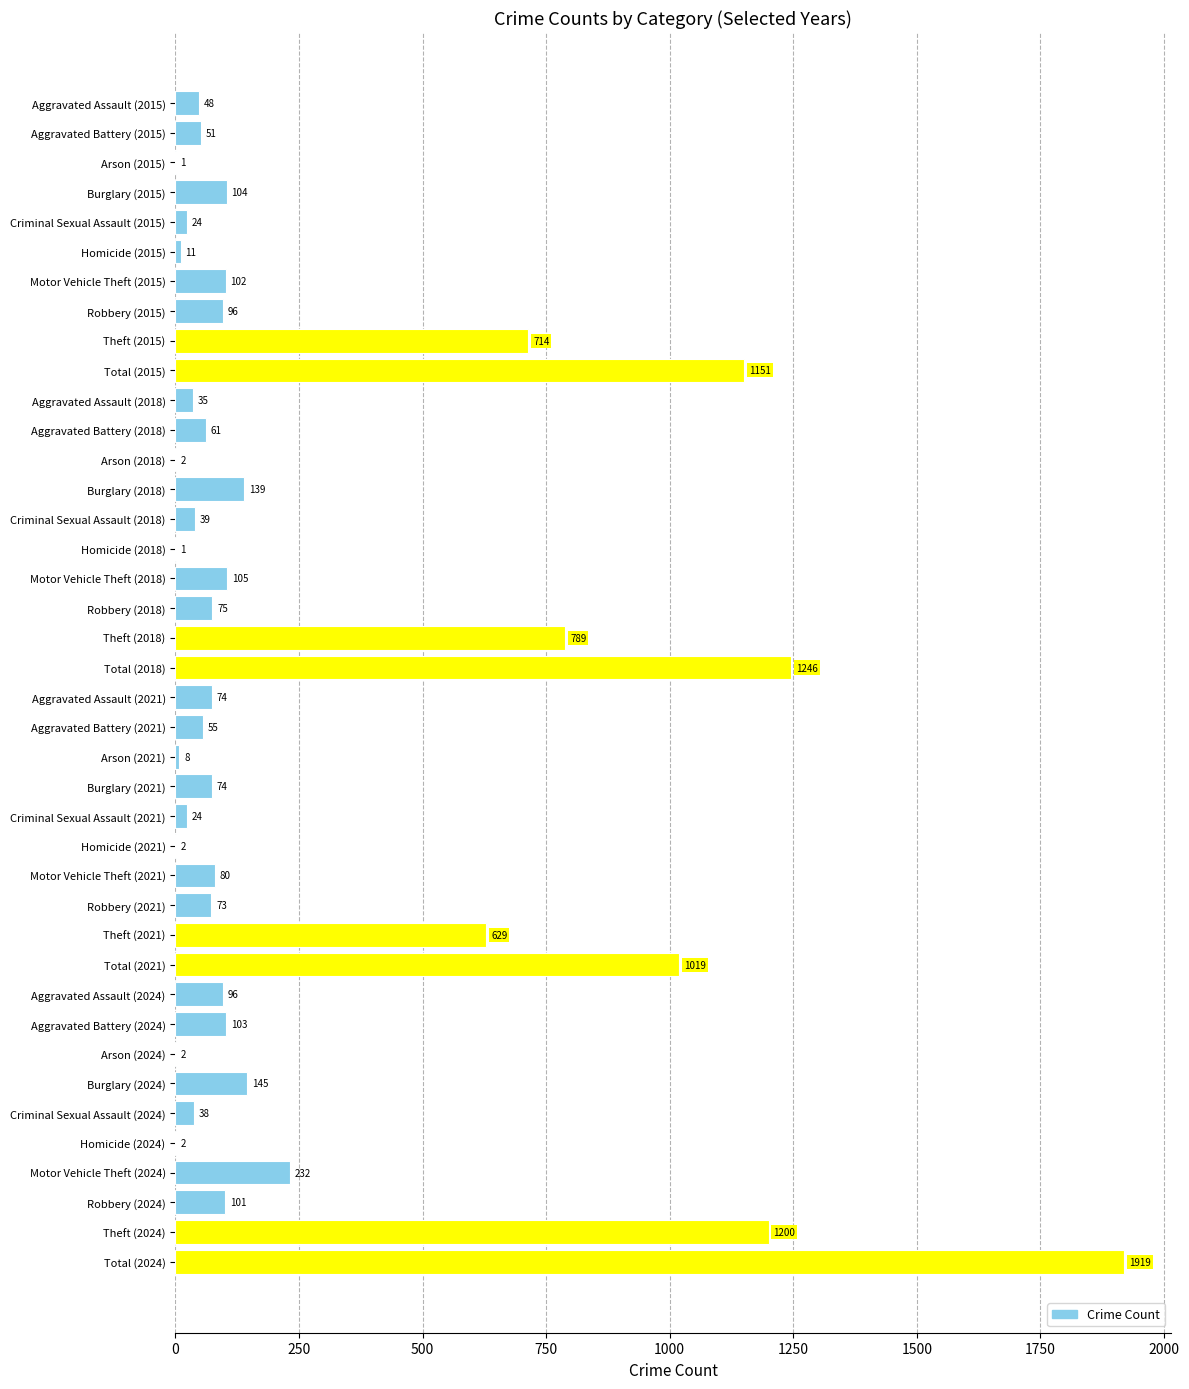

Reading top to bottom, extract all data points from this chart.

Aggravated Assault (2015)=48	Aggravated Battery (2015)=51	Arson (2015)=1	Burglary (2015)=104	Criminal Sexual Assault (2015)=24	Homicide (2015)=11	Motor Vehicle Theft (2015)=102	Robbery (2015)=96	Theft (2015)=714	Total (2015)=1151	Aggravated Assault (2018)=35	Aggravated Battery (2018)=61	Arson (2018)=2	Burglary (2018)=139	Criminal Sexual Assault (2018)=39	Homicide (2018)=1	Motor Vehicle Theft (2018)=105	Robbery (2018)=75	Theft (2018)=789	Total (2018)=1246	Aggravated Assault (2021)=74	Aggravated Battery (2021)=55	Arson (2021)=8	Burglary (2021)=74	Criminal Sexual Assault (2021)=24	Homicide (2021)=2	Motor Vehicle Theft (2021)=80	Robbery (2021)=73	Theft (2021)=629	Total (2021)=1019	Aggravated Assault (2024)=96	Aggravated Battery (2024)=103	Arson (2024)=2	Burglary (2024)=145	Criminal Sexual Assault (2024)=38	Homicide (2024)=2	Motor Vehicle Theft (2024)=232	Robbery (2024)=101	Theft (2024)=1200	Total (2024)=1919